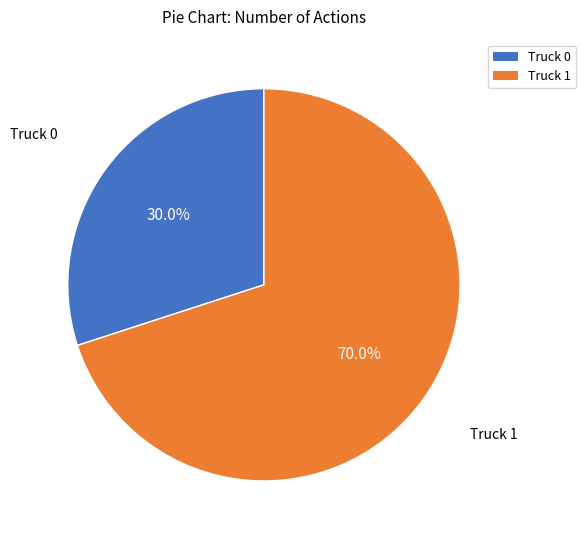

The Truck 1 slice represents 76% of the pie. True or false?

False